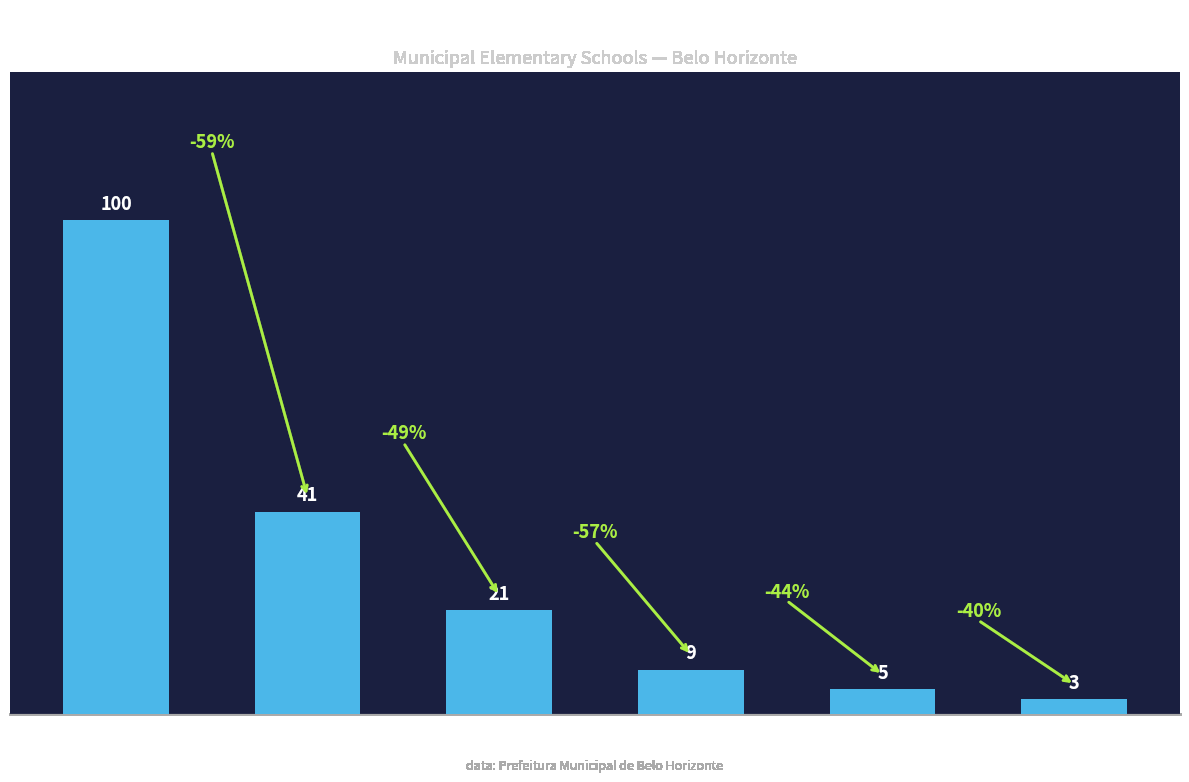

What is the value of the 4th bar from the left?

9